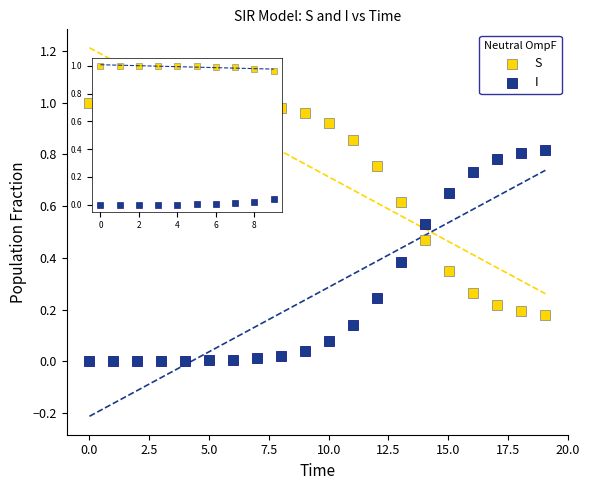

Which series contains the lowest Y value?

I